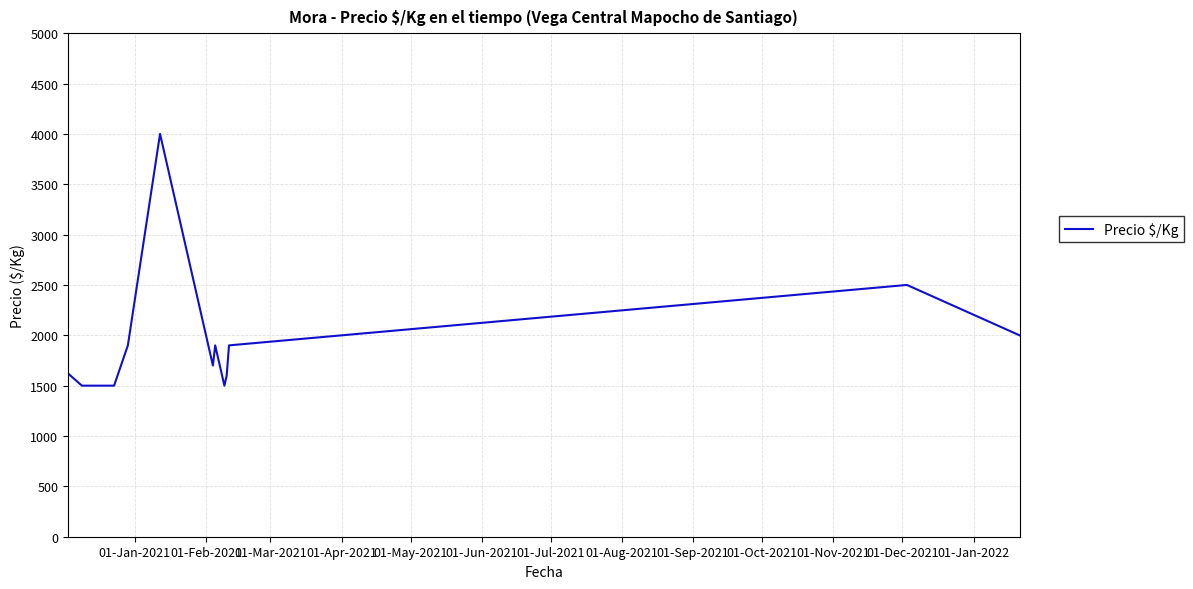

Does the chart have visible grid lines?

Yes